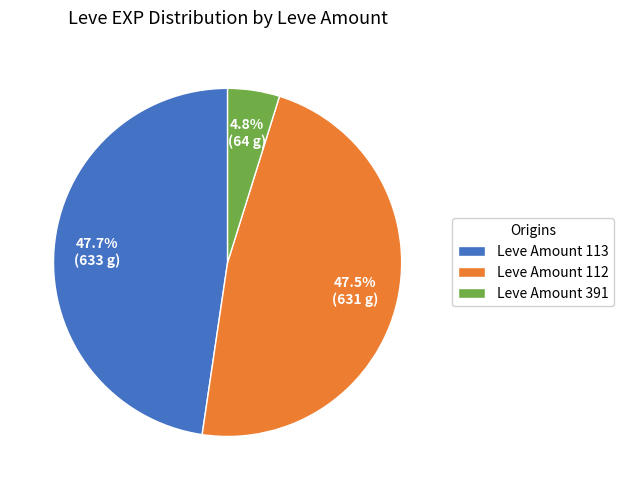

What is the smallest slice in the pie chart?

Leve Amount 391